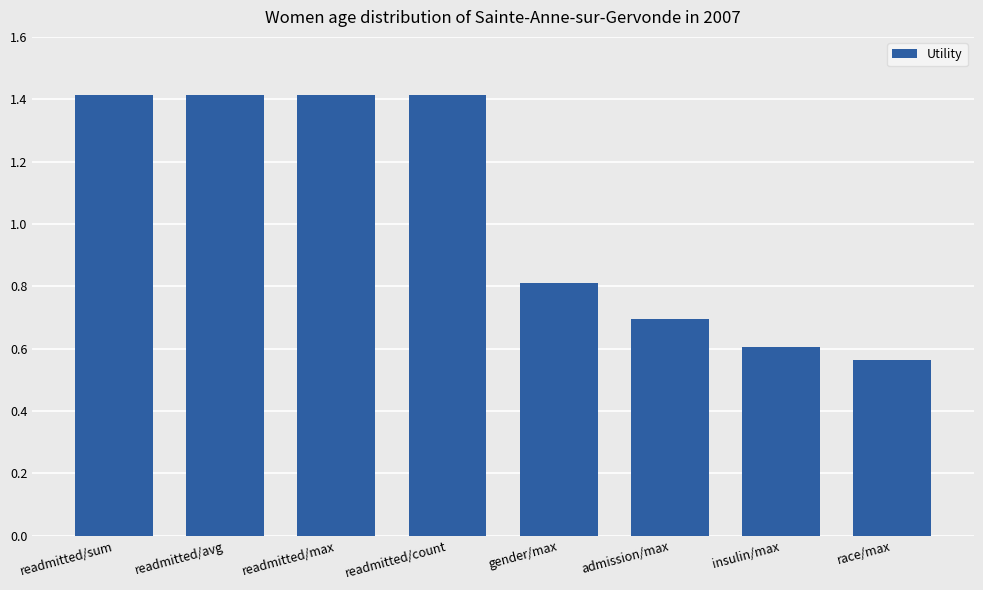

What is the sum of the values at race/max and insulin/max?

1.2